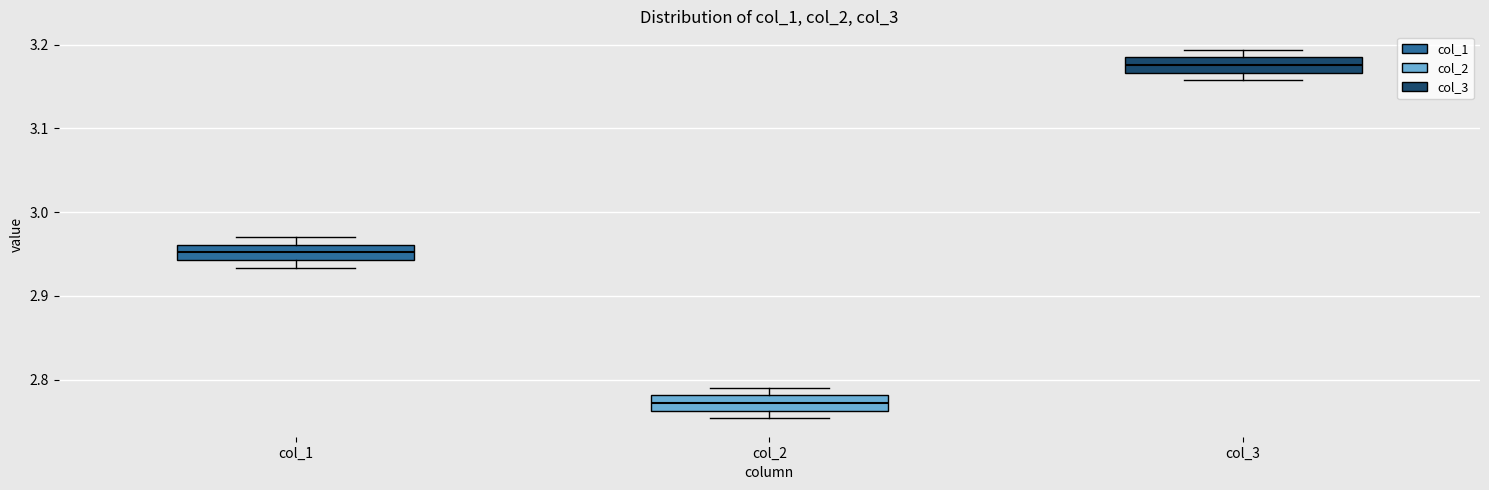

Reading left to right, read every box against the y-axis: the position of its median line, the range the box covers, and the ends of its whiskers. The values are not printed on the chart, so give them approximately, as read against the axis.

col_1: median 2.95, box 2.94 to 2.96, whiskers 2.93 to 2.97
col_2: median 2.77, box 2.76 to 2.78, whiskers 2.75 to 2.79
col_3: median 3.18 (inside the box), box 3.17 to 3.18, whiskers 3.16 to 3.19